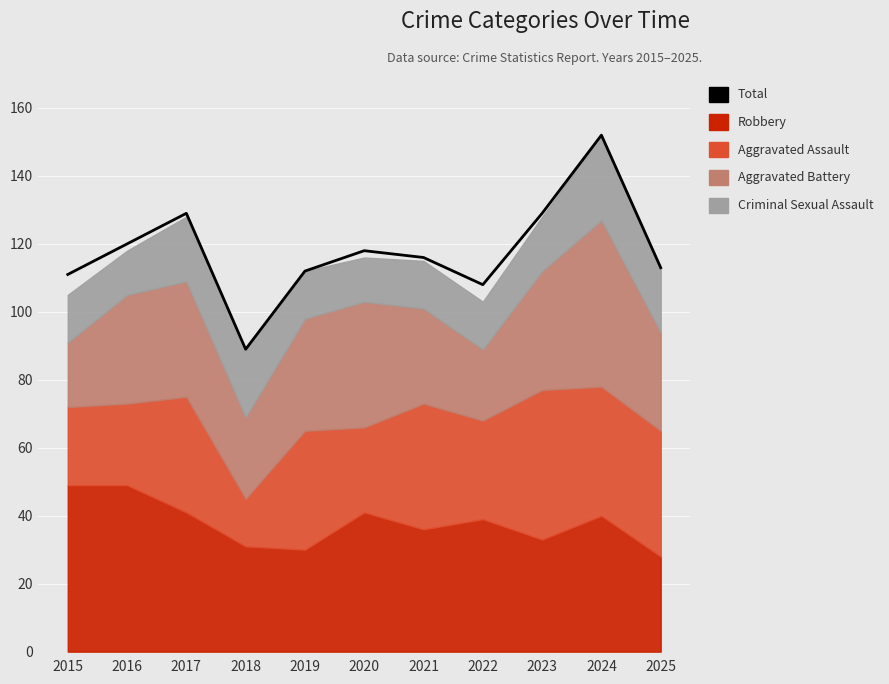

At which label is the value closest to 120?

2016